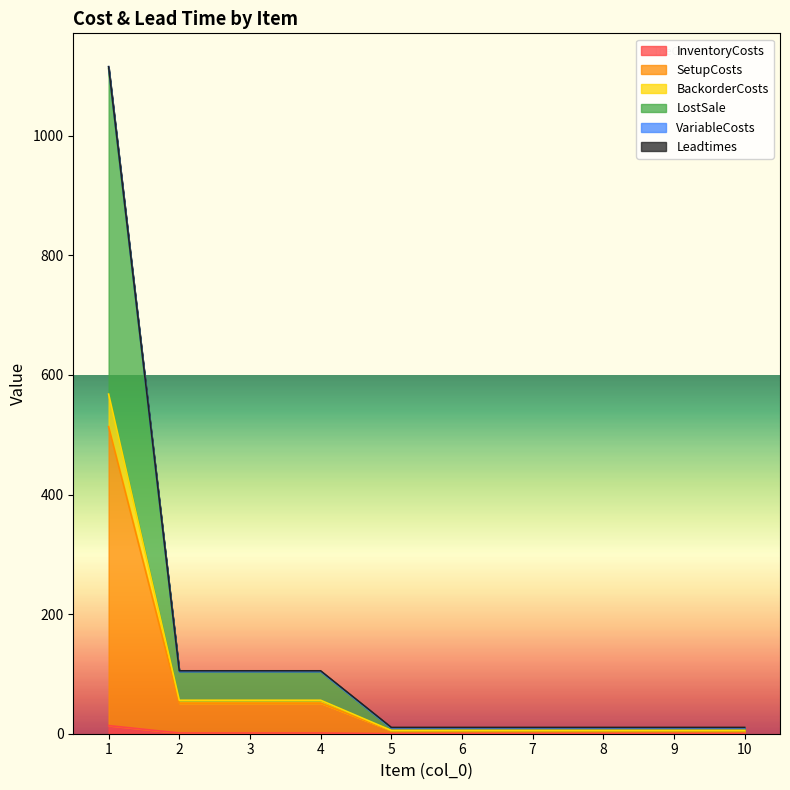

Is the value of BackorderCosts at 9 greater than the value of SetupCosts at 8?

Yes